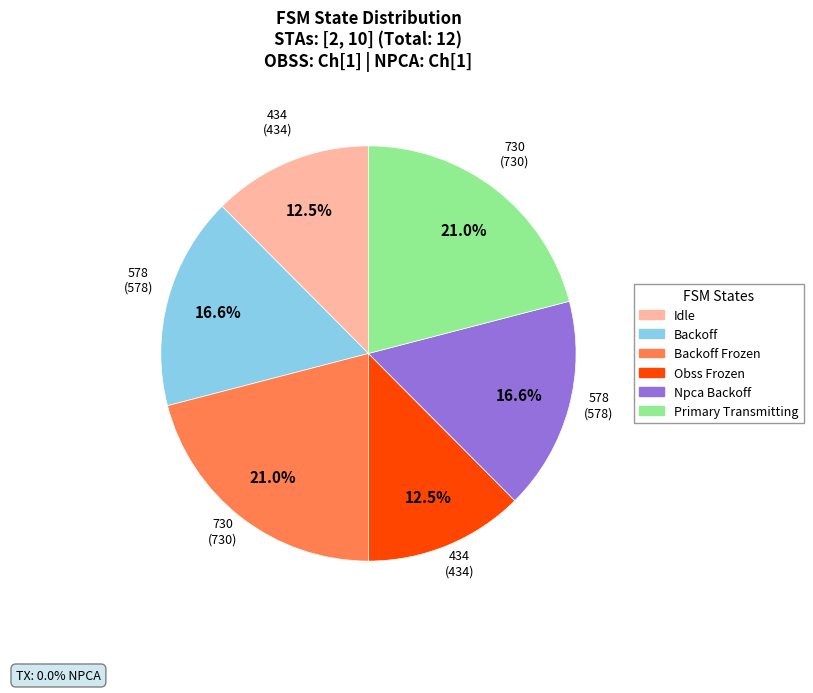

Count the number of slices in the pie.

6